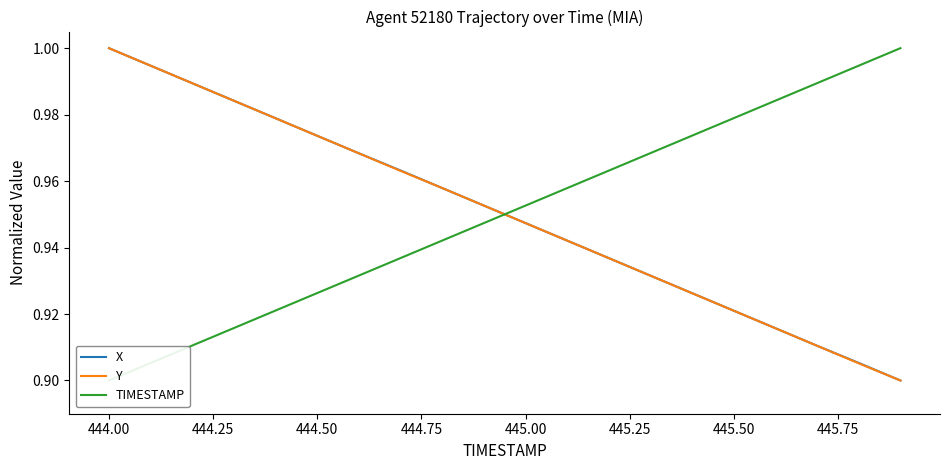

Reading left to right, list all the values displayed in this chart.

X: 1.0	1.0	1.0	1.0	1.0	1.0	1.0	1.0	1.0	1.0	0.9	0.9	0.9	0.9	0.9	0.9	0.9	0.9	0.9	0.9
Y: 1.0	1.0	1.0	1.0	1.0	1.0	1.0	1.0	1.0	1.0	0.9	0.9	0.9	0.9	0.9	0.9	0.9	0.9	0.9	0.9
TIMESTAMP: 0.9	0.9	0.9	0.9	0.9	0.9	0.9	0.9	0.9	0.9	1.0	1.0	1.0	1.0	1.0	1.0	1.0	1.0	1.0	1.0